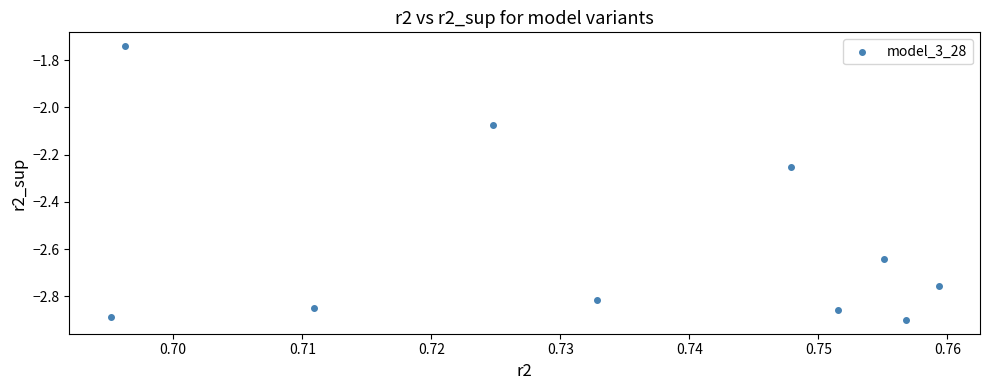

What is the average X value?

0.7